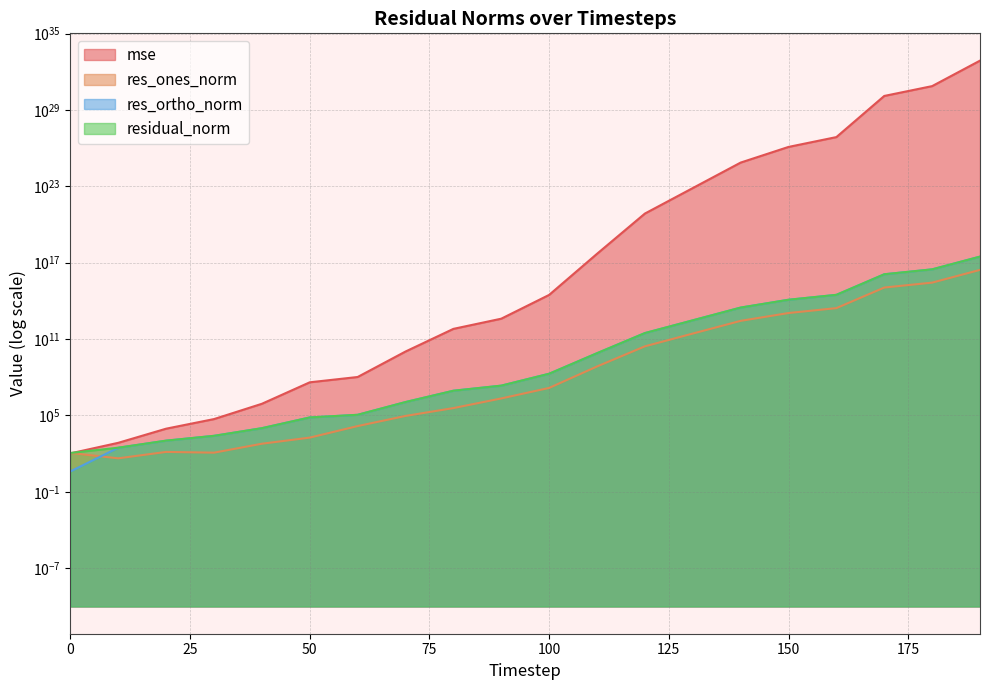

What is the minimum value for res_ones_norm?

43.1